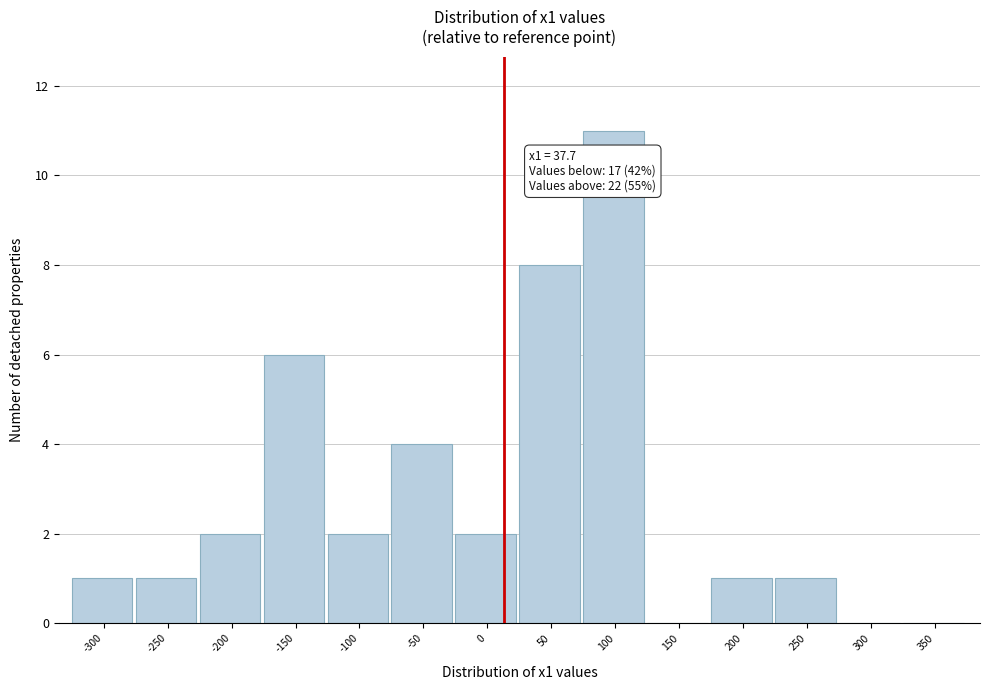

Reading right to left, what are all the values shown in this chart?

350=0	300=0	250=1	200=1	150=0	100=11	50=8	0=2	-50=4	-100=2	-150=6	-200=2	-250=1	-300=1